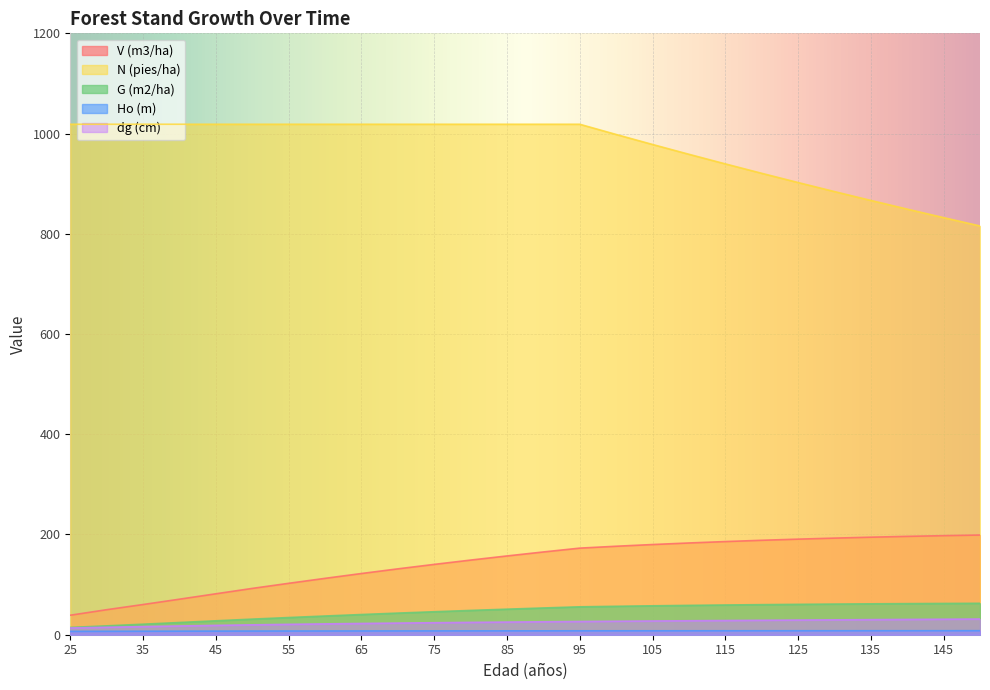

What are all the series names shown in the legend?

V (m3/ha), N (pies/ha), G (m2/ha), Ho (m), dg (cm)